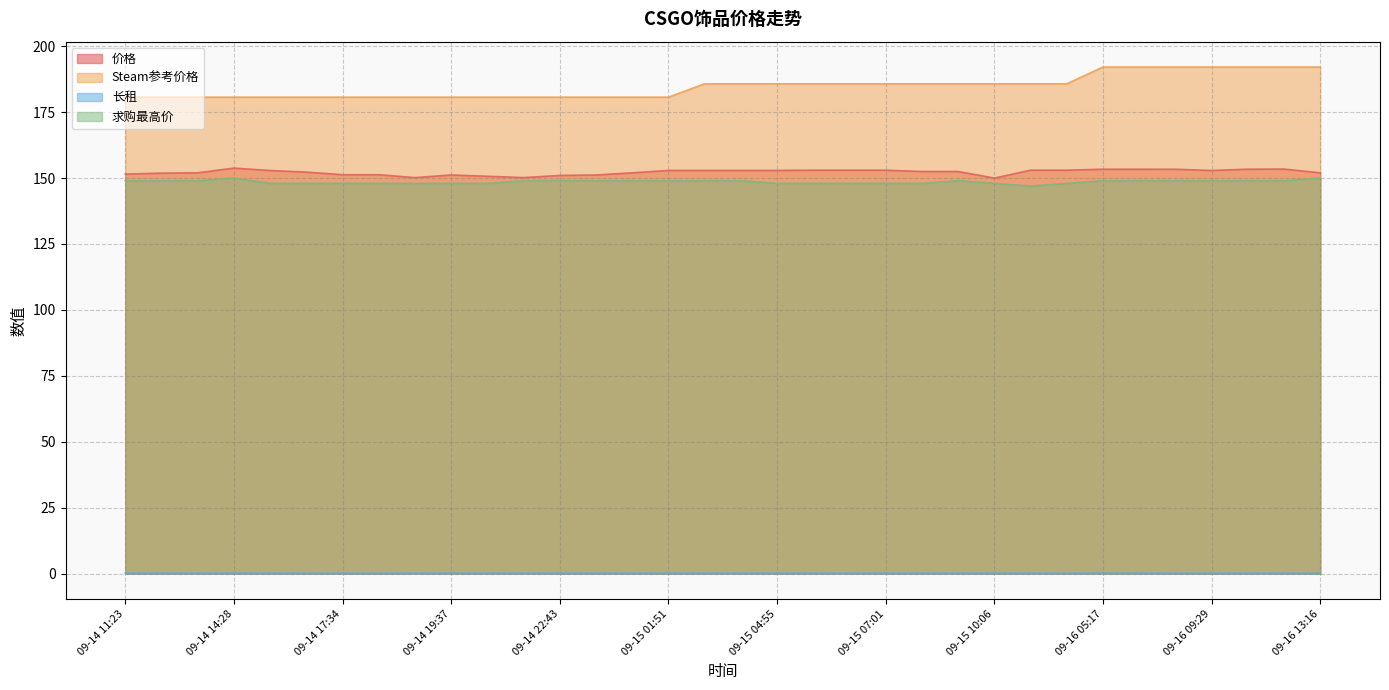

At which category does 价格 reach its first local peak?

09-14 14:28